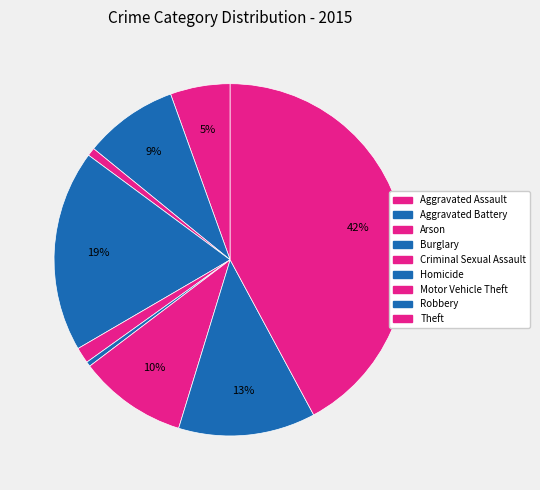

To the nearest percent, what portion does Criminal Sexual Assault represent?

1%